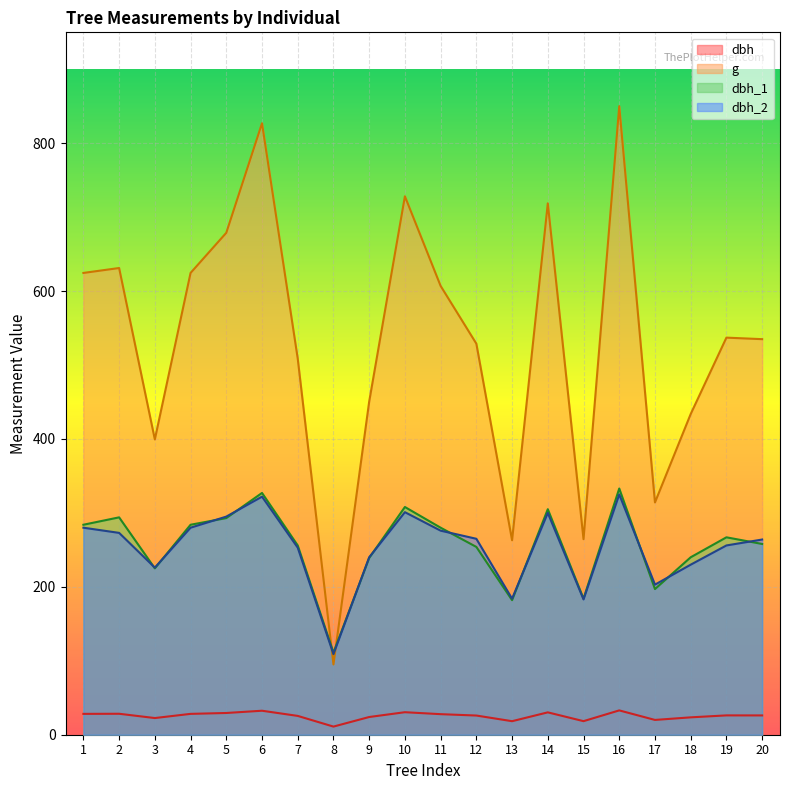

What value does the dbh_2 series have at 19?

256.0